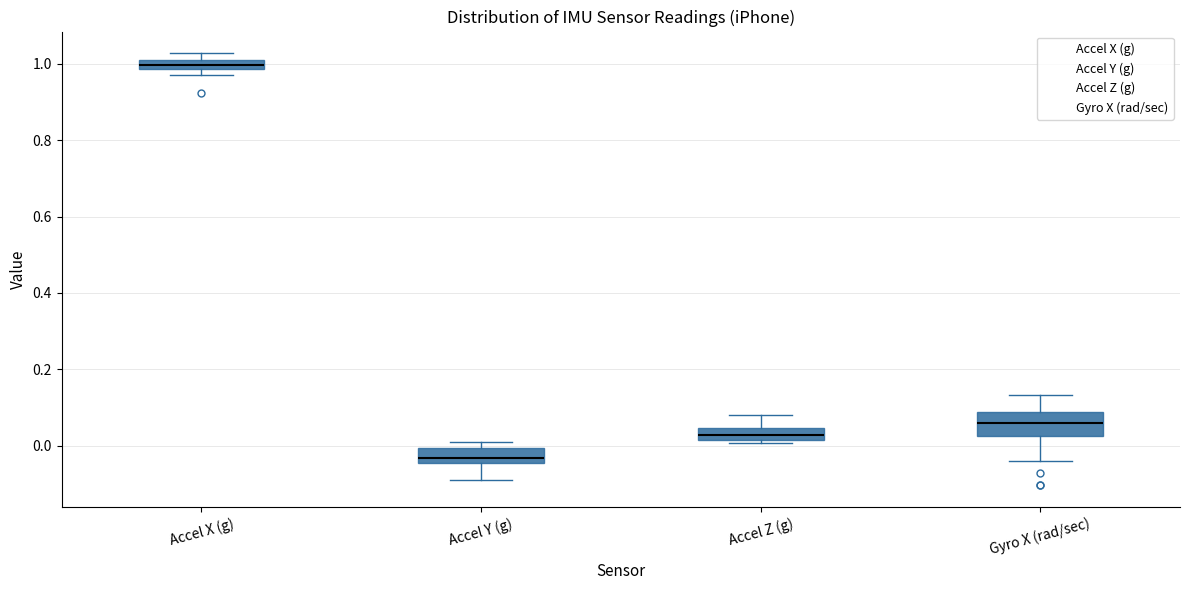

Which box has the highest median line?

Accel X (g)